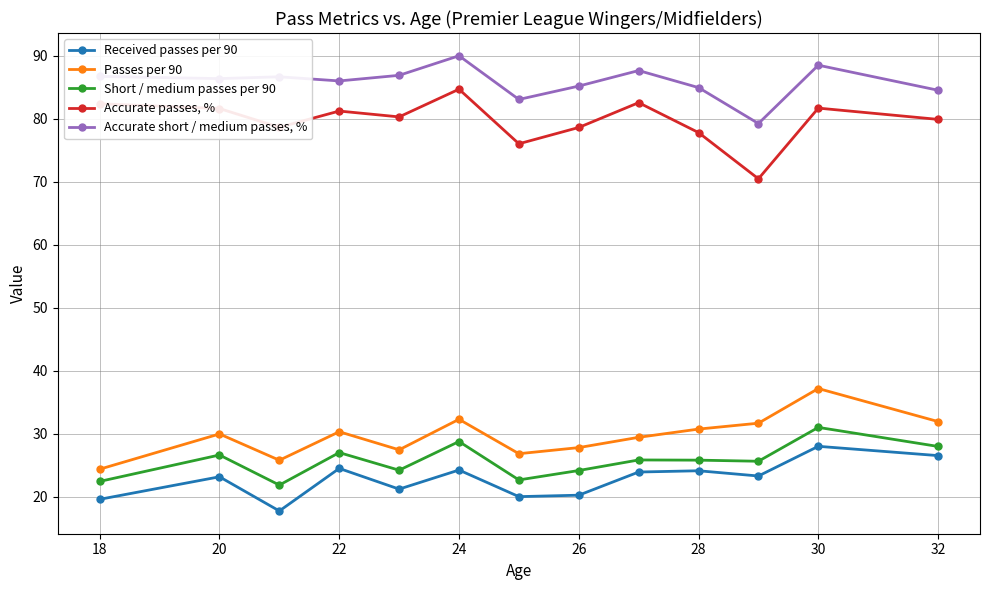

True or false: Received passes per 90 and Accurate passes, % intersect in this chart.

False